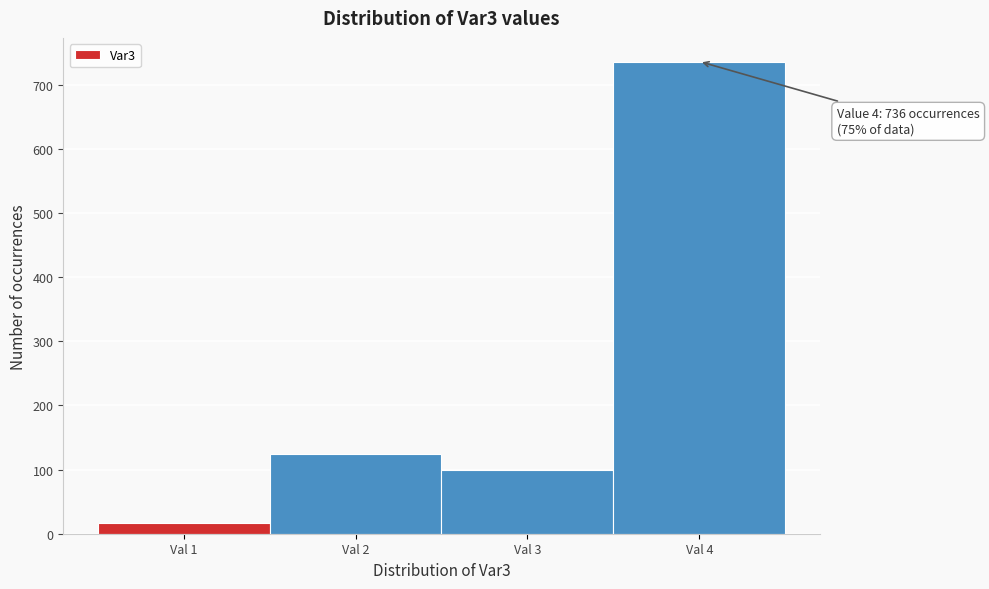

Reading left to right, what are all the values shown in this chart?

16	124	100	736